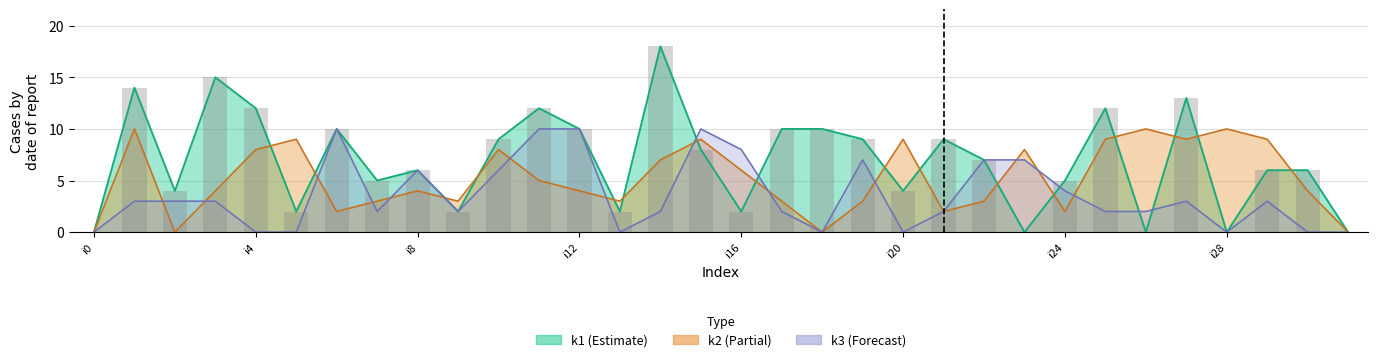

Are the bars grouped side by side (vs. stacked)?

Yes